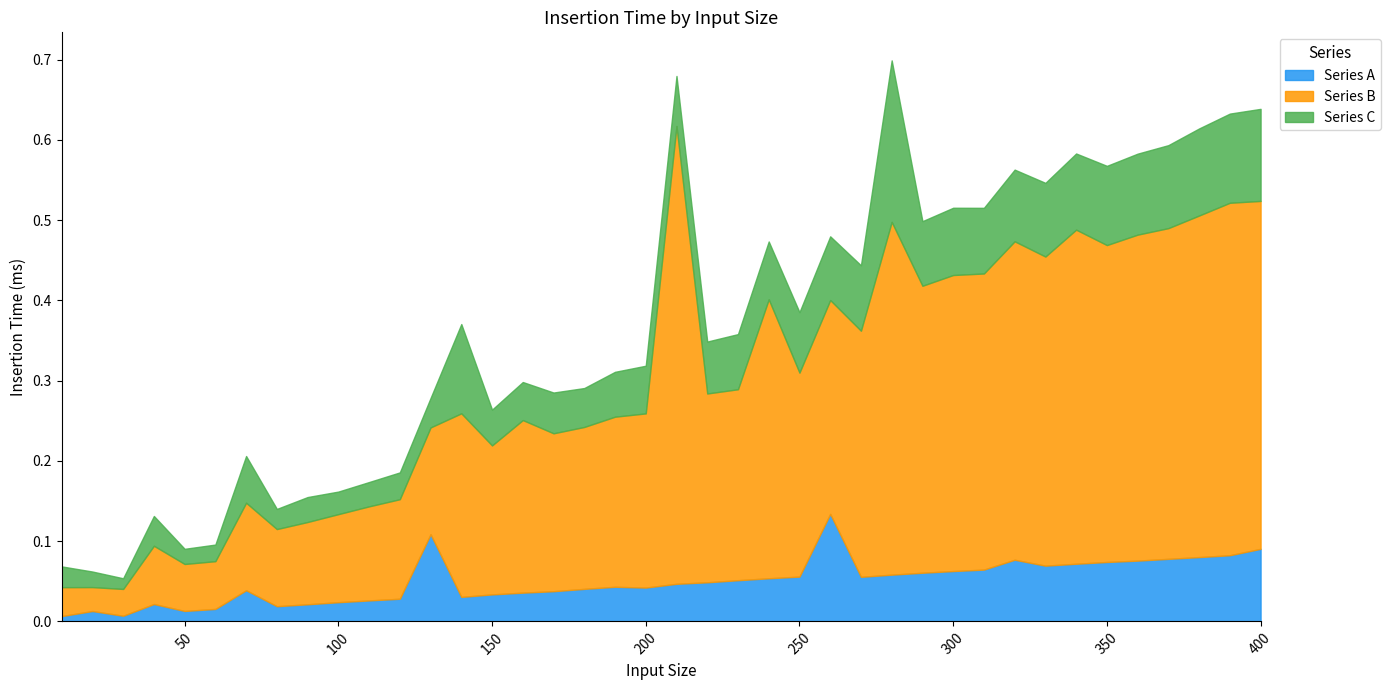

What is the difference between the maximum and second lowest values in the Series C series?

0.2